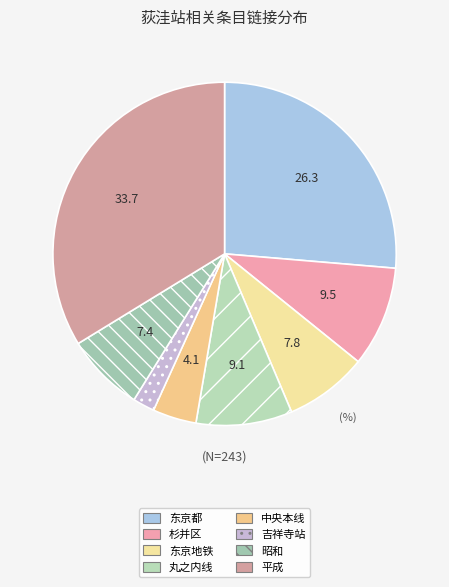

Is 平成 the majority of the pie?

No